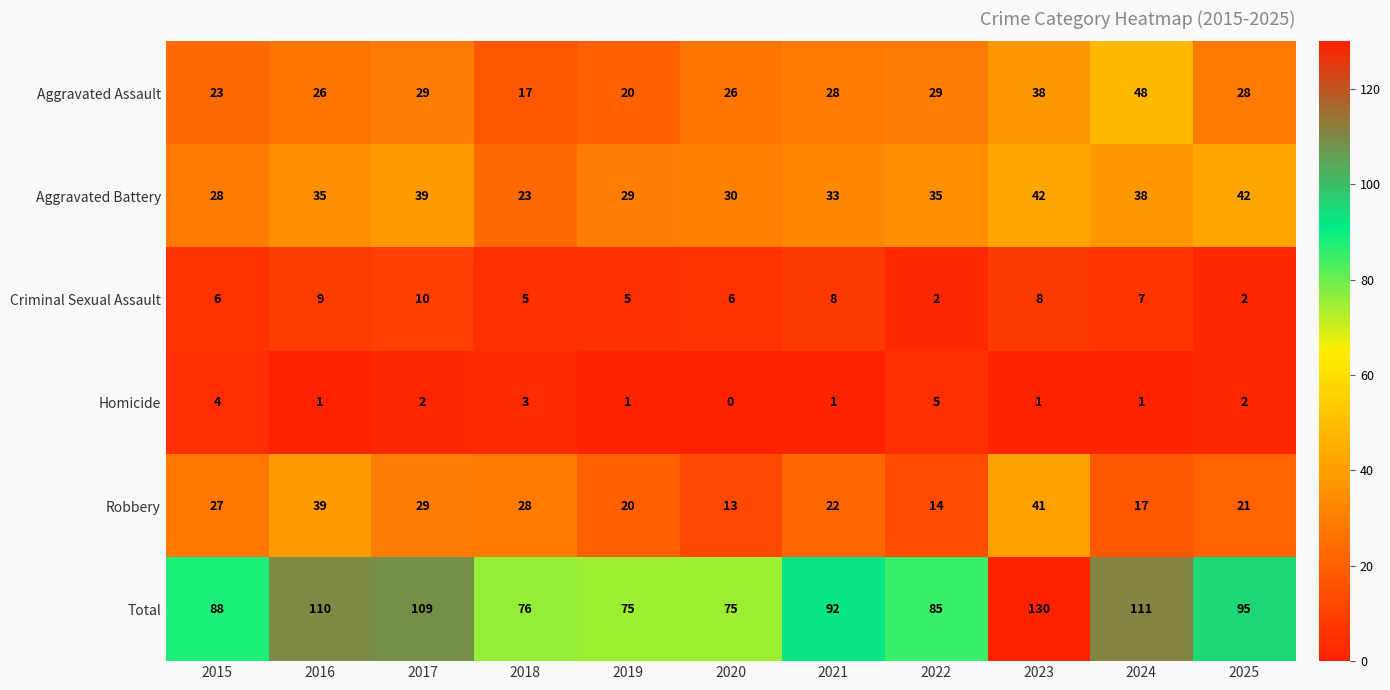

Which category has the highest value across all series?

2023